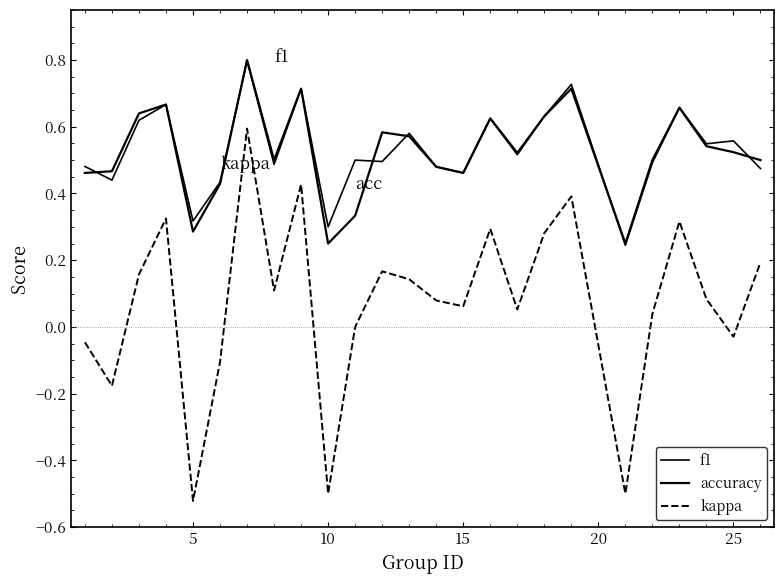

Which category has the lowest value in the kappa series?

5